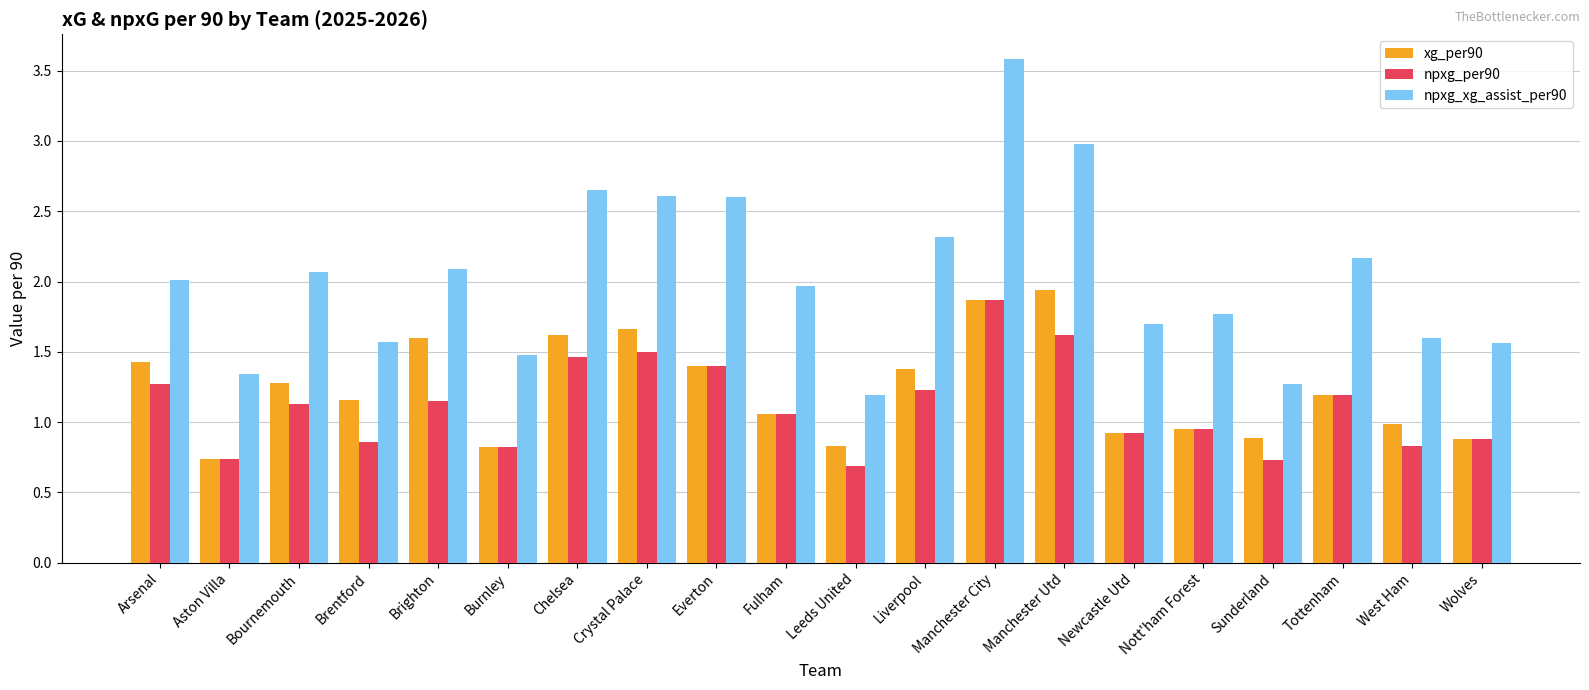

Which category has the lowest value in the xg_per90 series?

Aston Villa